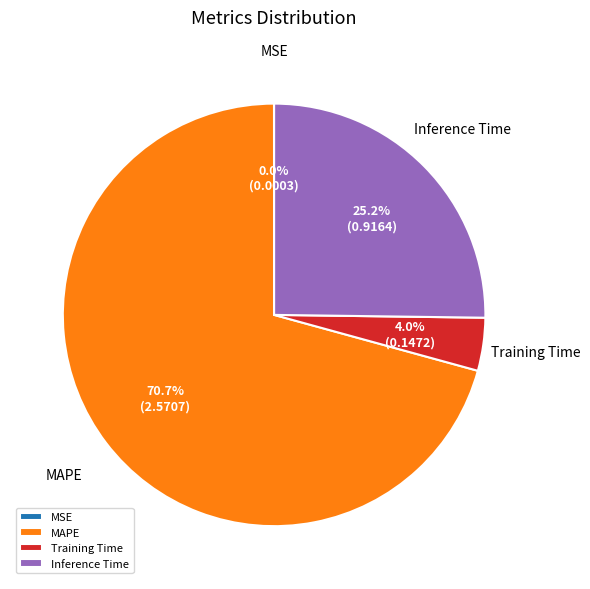

To the nearest percent, what is the difference between the MAPE and Inference Time slice percentages?

46%